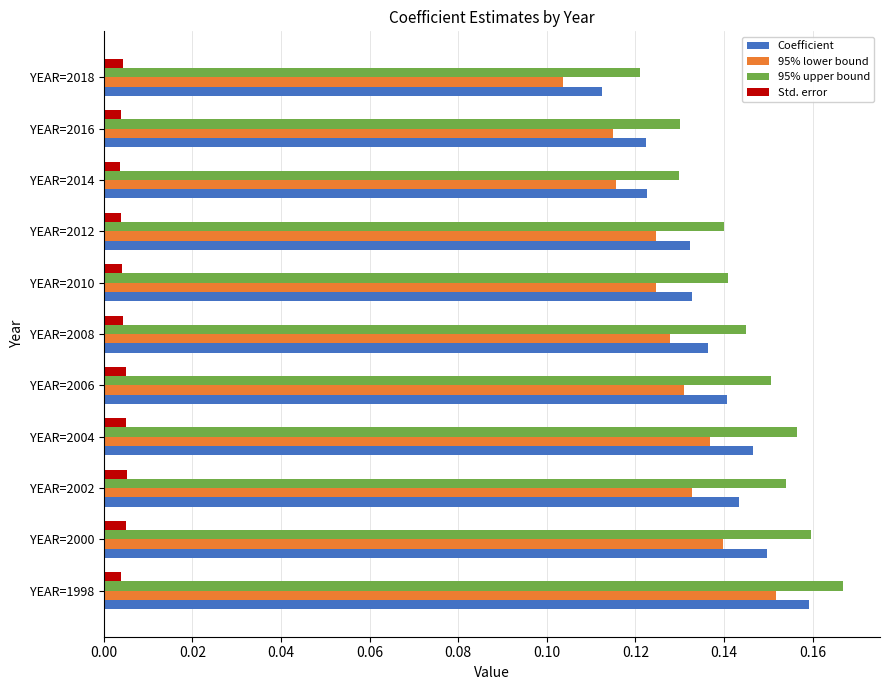

Which series has the largest range (max minus min)?

95% lower bound